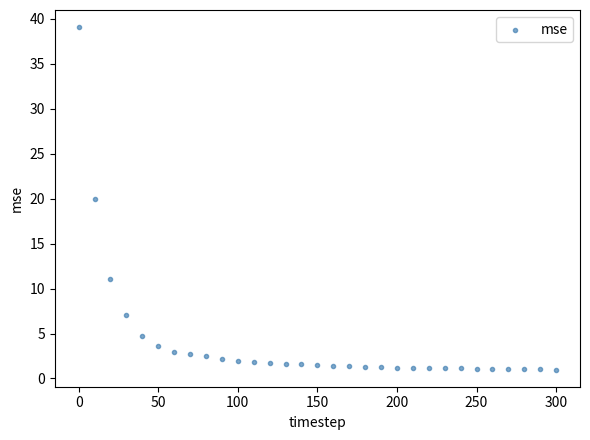

What is the range of Y values (max minus min)?

38.1